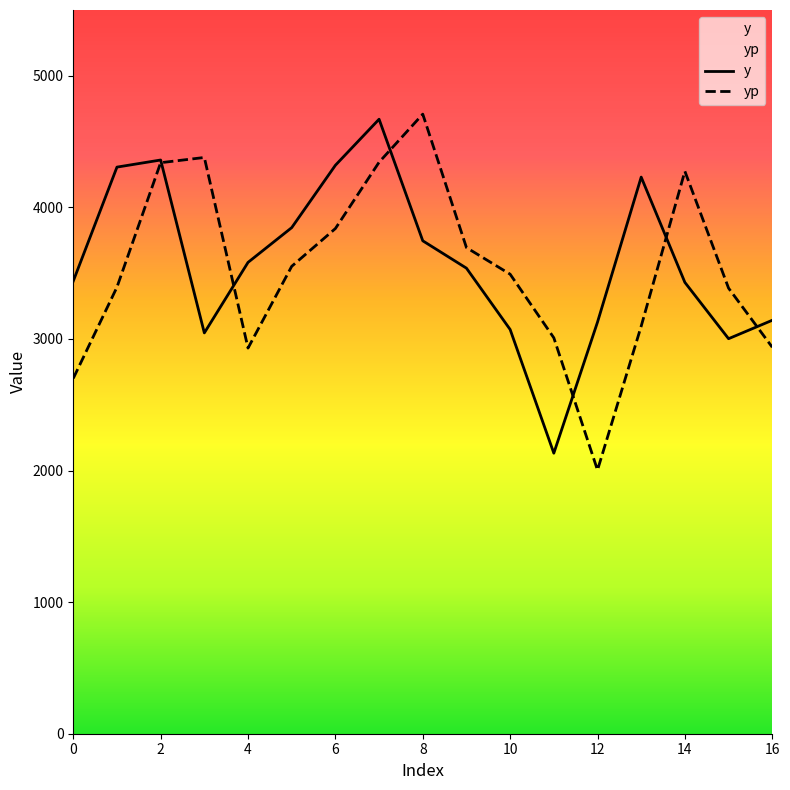

After their last crossing, which series has the higher values: y or yp?

y